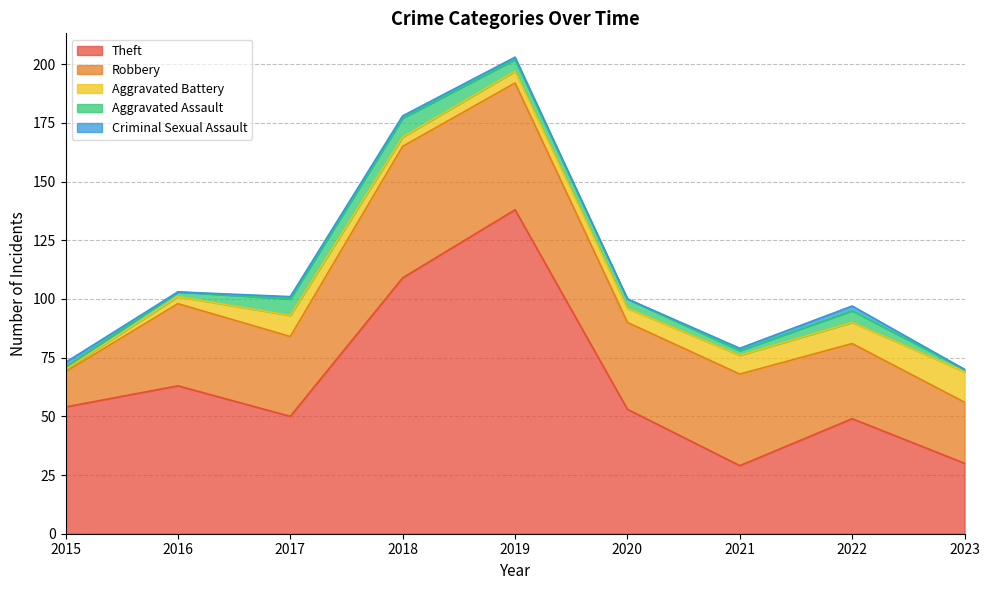

How many Aggravated Assault values are between 2 and 5?

5